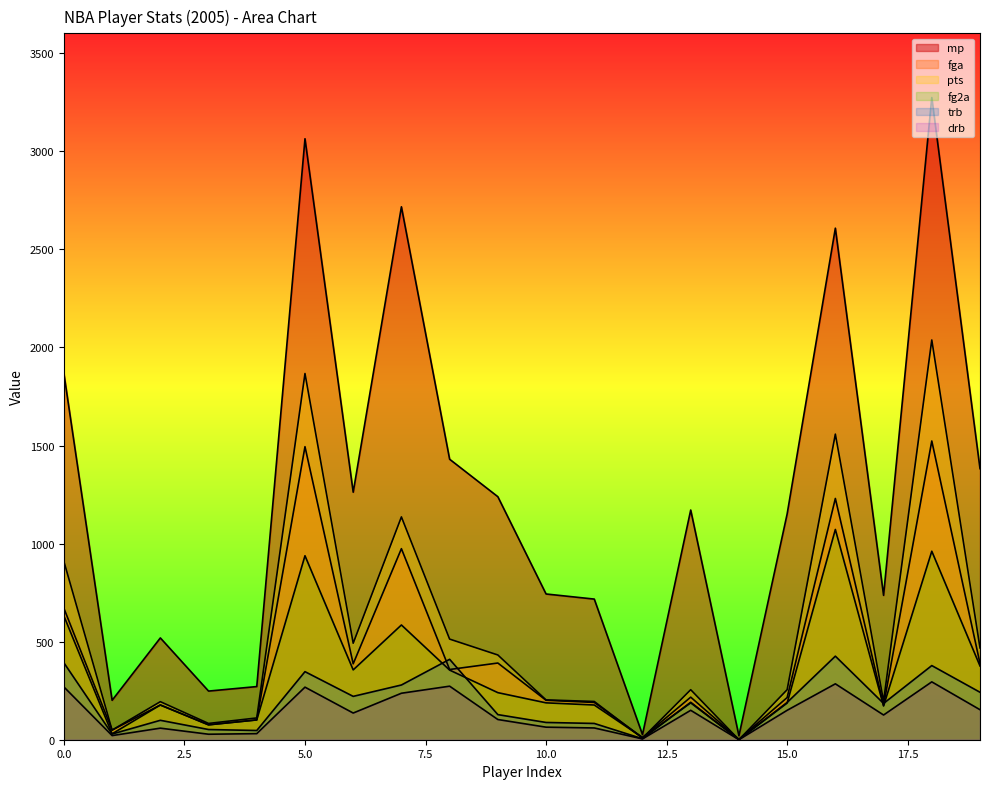

Rank the series at 0 from highest to lowest value.

mp, pts, fga, fg2a, trb, drb